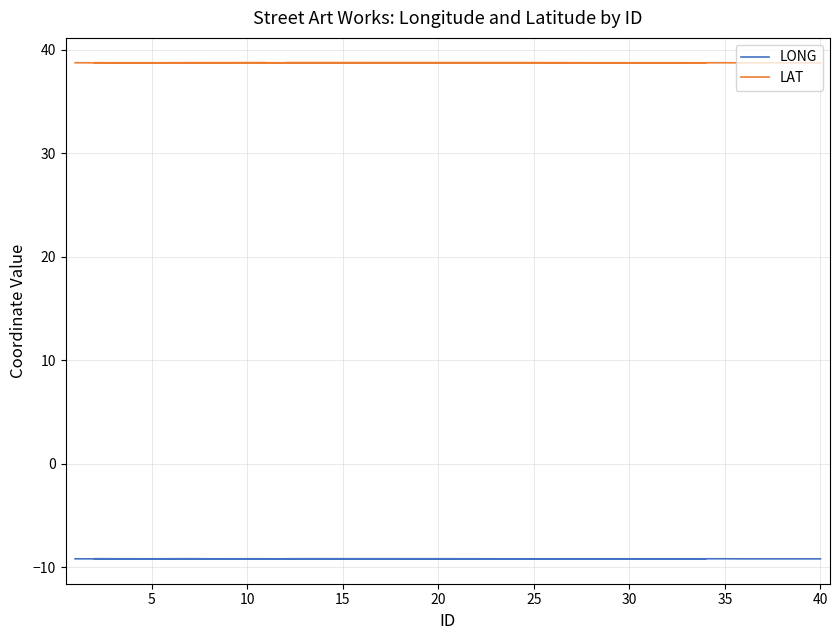

Which category has the lowest value in the LAT series?

25